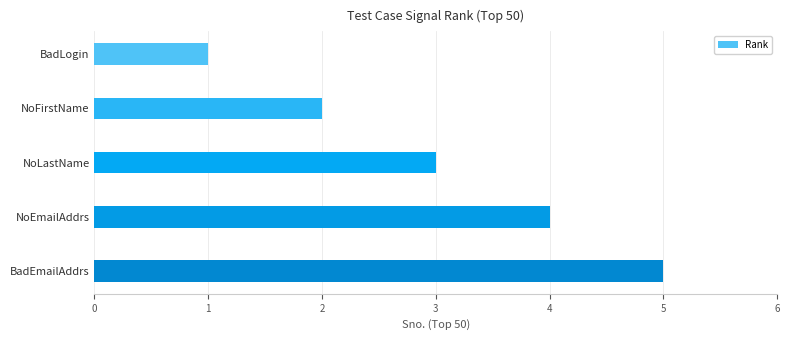

What is the greatest value displayed?

5